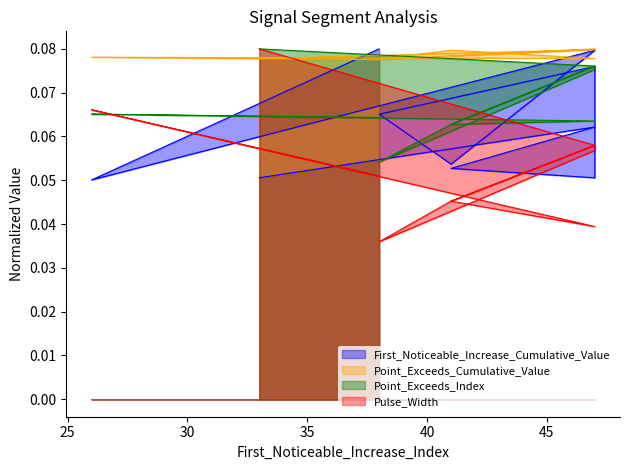

What are all the series names shown in the legend?

First_Noticeable_Increase_Cumulative_Value, Point_Exceeds_Cumulative_Value, Point_Exceeds_Index, Pulse_Width